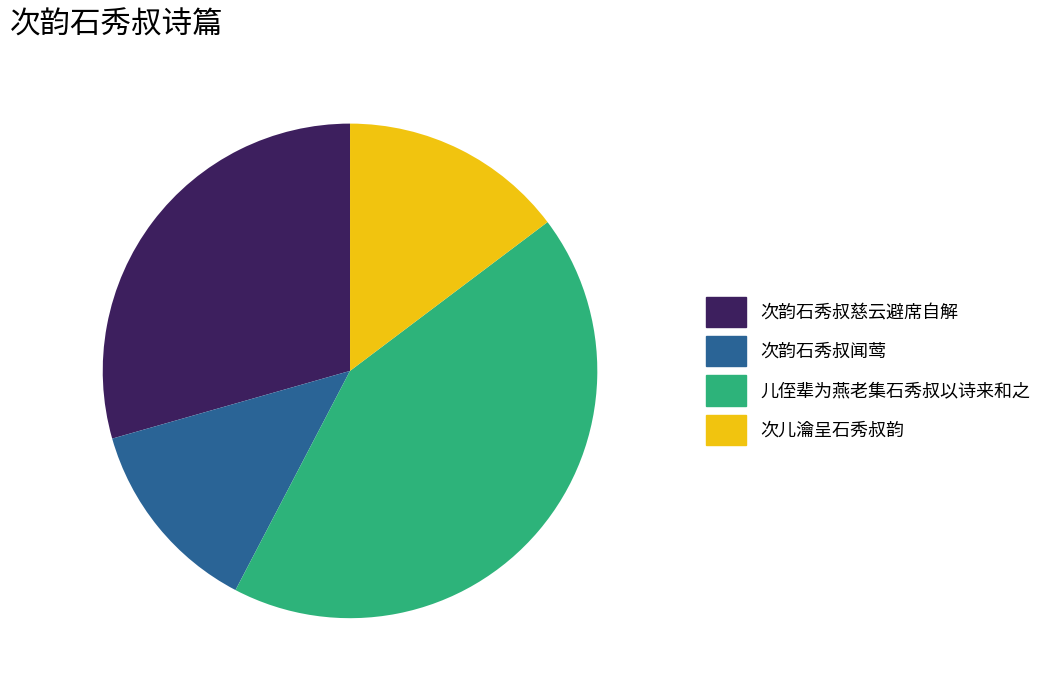

Which slice is the smallest?

次韵石秀叔闻莺